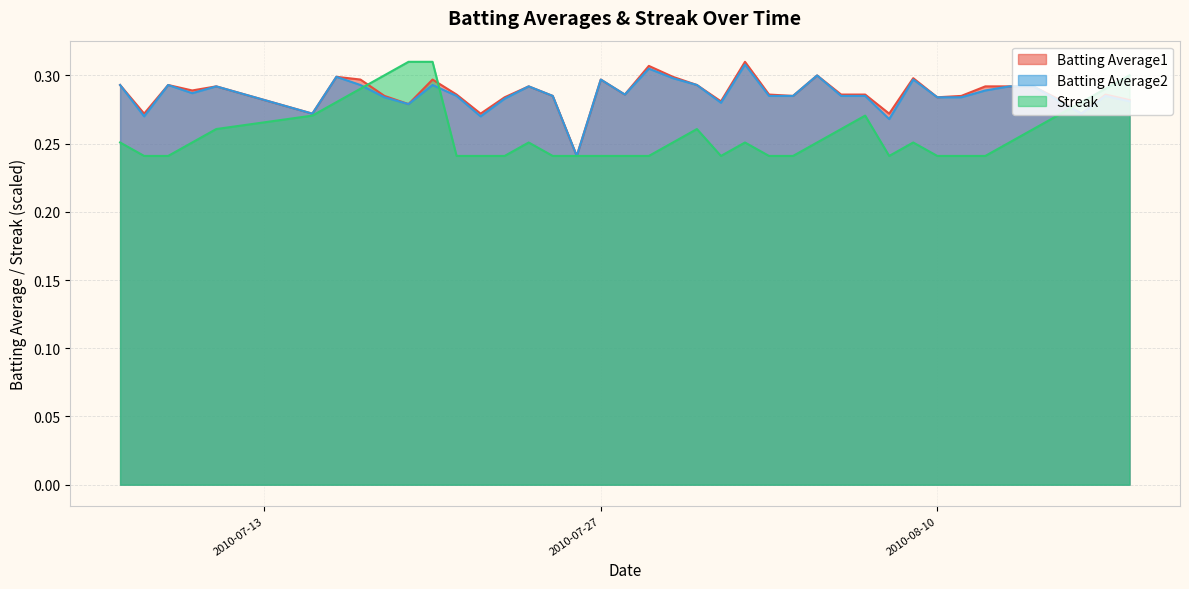

Is the value of Streak at 26 greater than the value of Batting Average2 at 31?

No